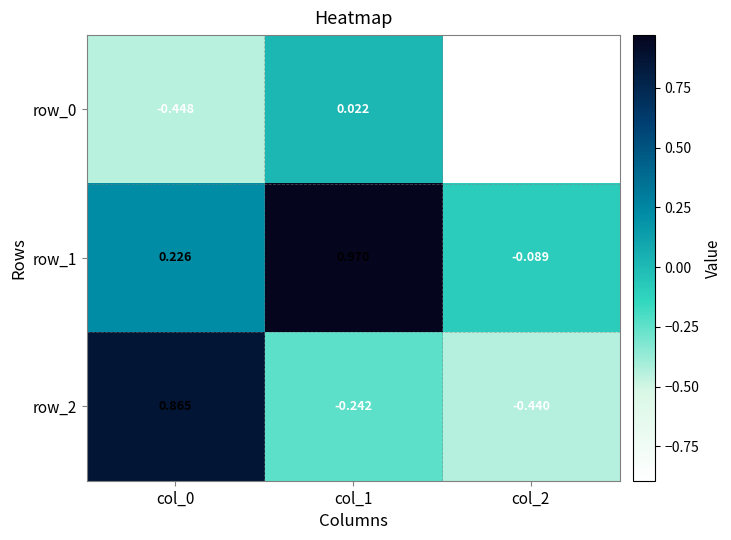

What is the sum of the row_2 values at col_1 and col_2?

-0.7